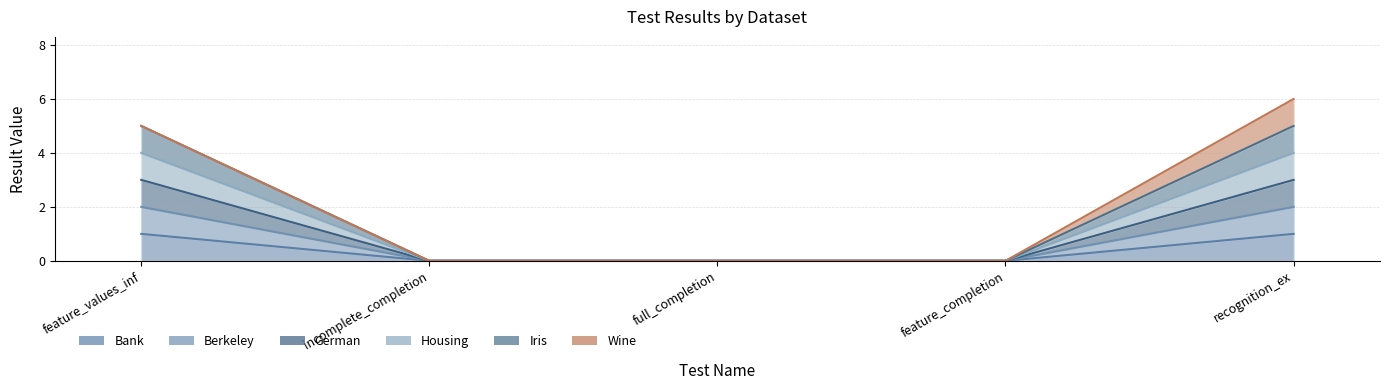

What is the label of the 5th point from the left?

recognition_ex